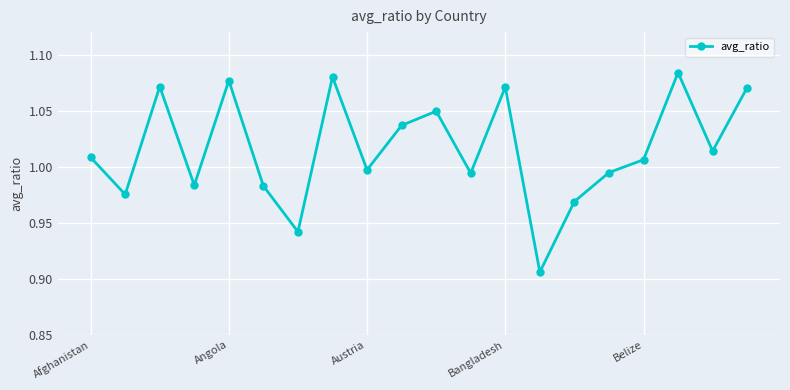

How many points are higher than both their immediate neighbors (excluding endpoints)?

6